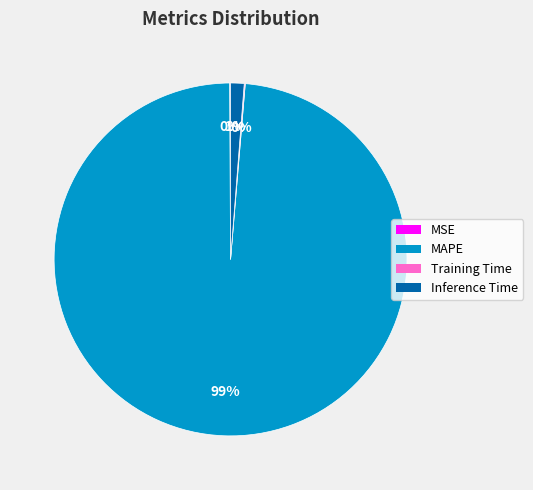

To the nearest percent, what is the combined percentage of Inference Time and MAPE?

100%